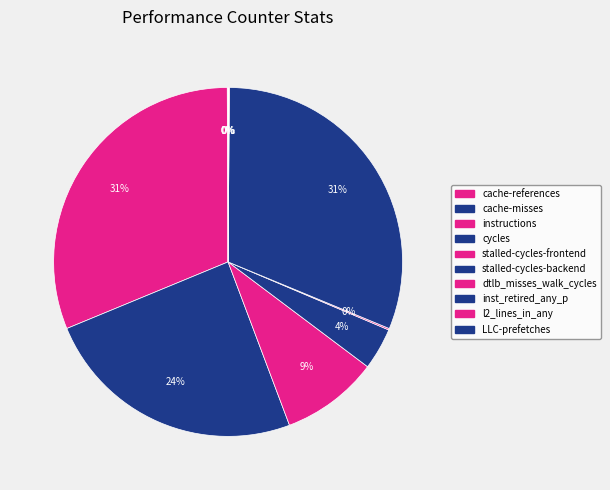

True or false: stalled-cycles-backend accounts for 4% of the total.

True